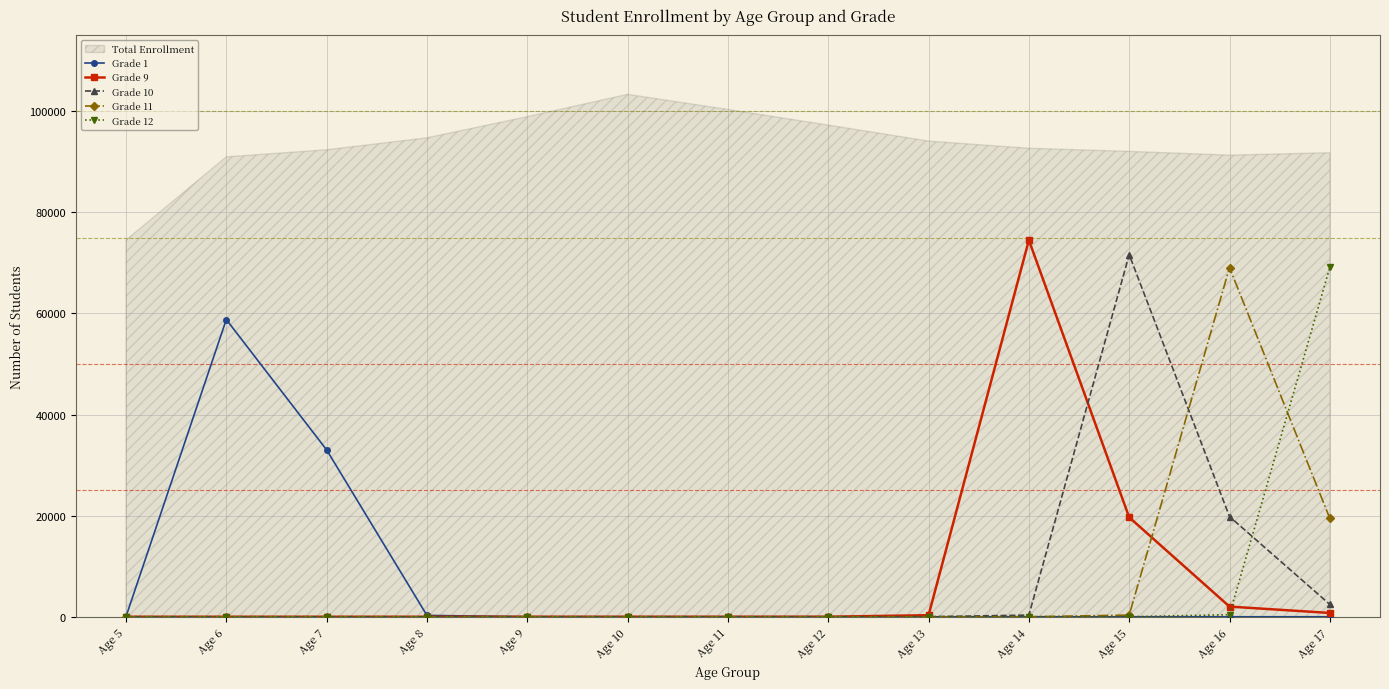

What is the difference between the Grade 1 values at Age 6 and Age 13?

58787